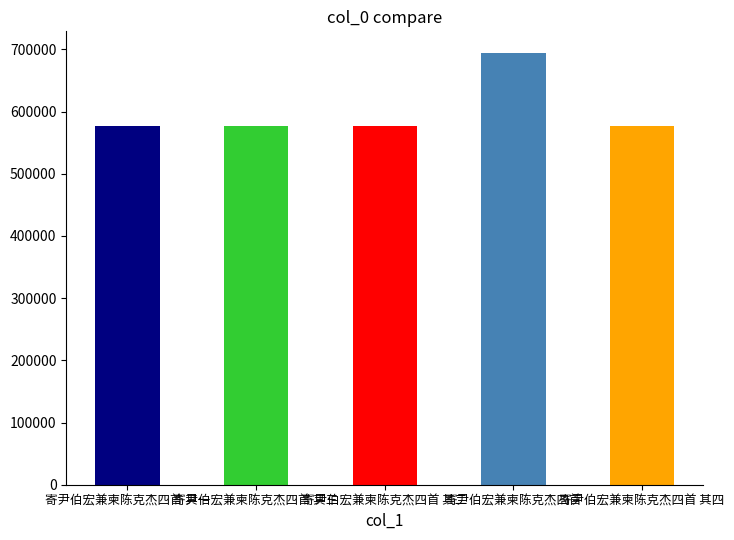

What is the sum of all values?

3002001